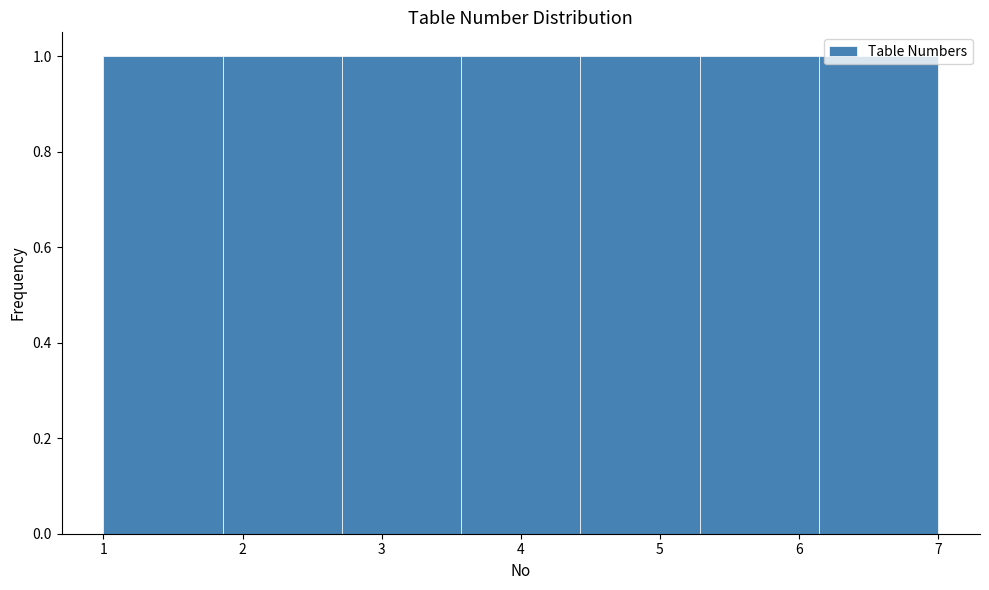

Reading left to right, transcribe this chart: for each bar, give the range it covers on the x-axis and its height. Neither the bar edges nor the heights are printed on the chart, so give them approximately, as read against the axes.

1.0 to 1.9: 1
1.9 to 2.7: 1
2.7 to 3.6: 1
3.6 to 4.4: 1
4.4 to 5.3: 1
5.3 to 6.1: 1
6.1 to 7.0: 1